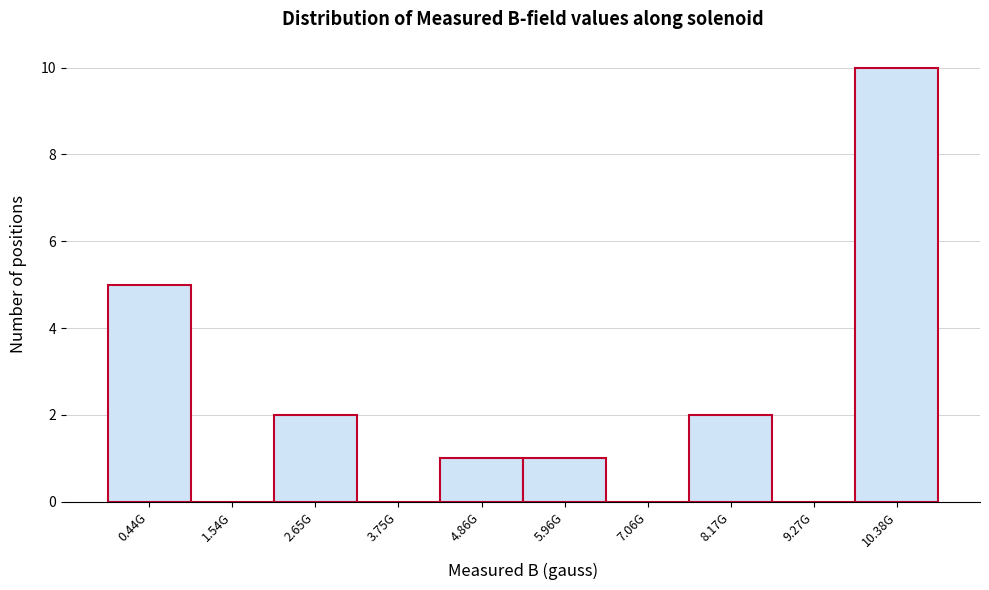

Reading right to left, list all the values displayed in this chart.

10.38G=10	9.27G=0	8.17G=2	7.06G=0	5.96G=1	4.86G=1	3.75G=0	2.65G=2	1.54G=0	0.44G=5